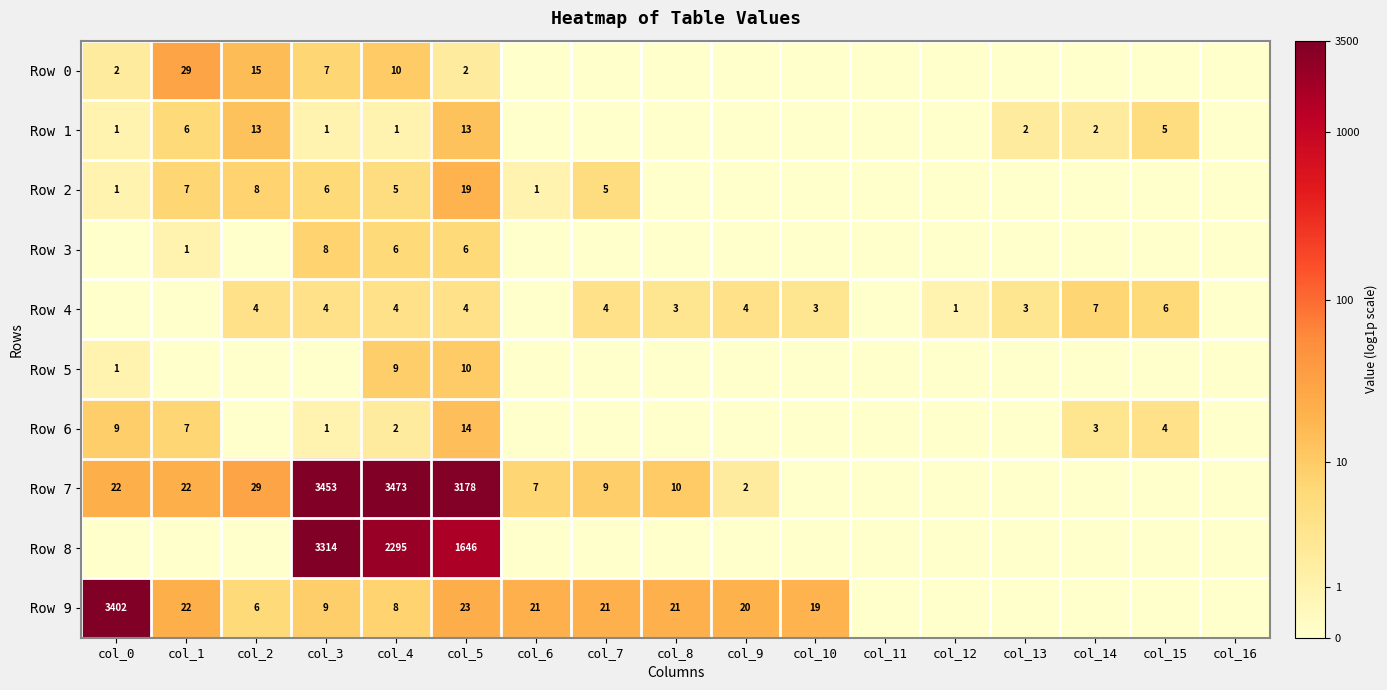

Is the value of Row 4 at col_9 greater than the value of Row 9 at col_5?

No